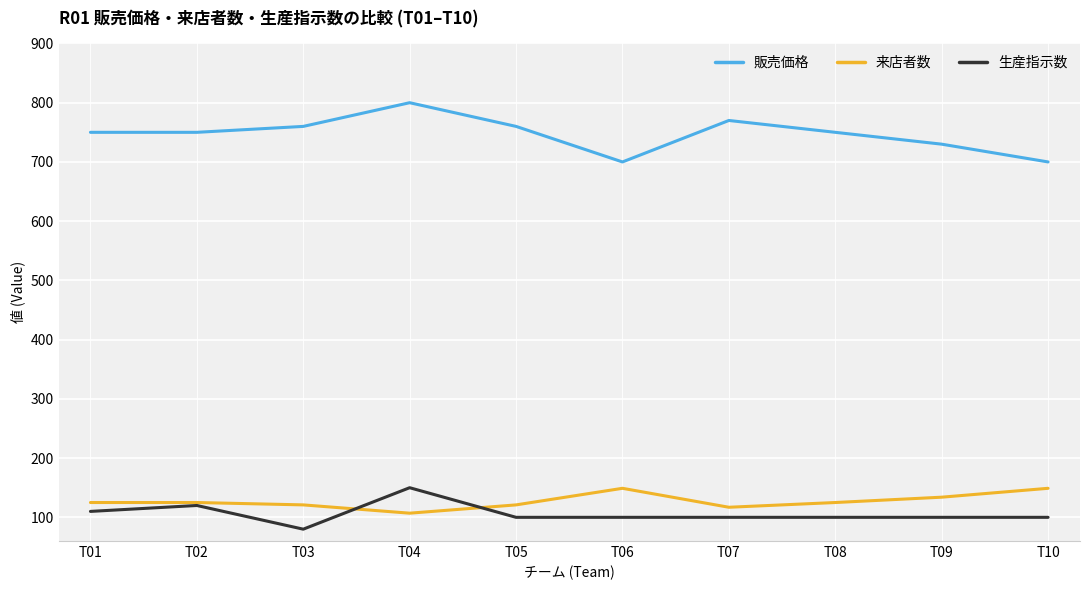

Which series changed the most between T03 and T07?

生産指示数